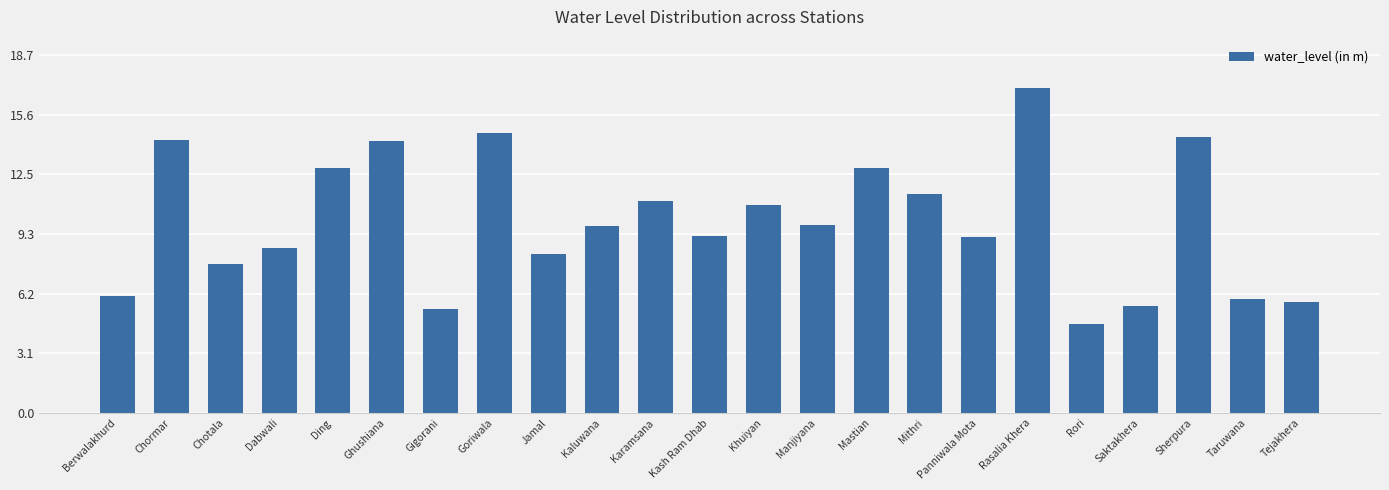

Is it true that the value at Rori is 4.7?

True